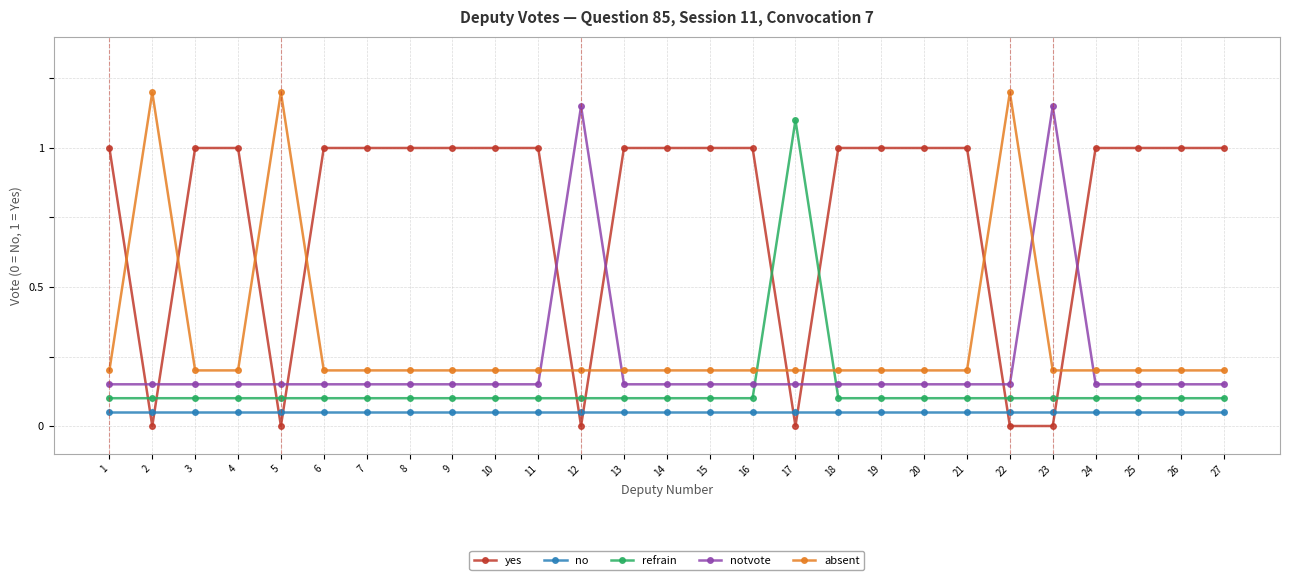

At which label is notvote closest to 0?

1